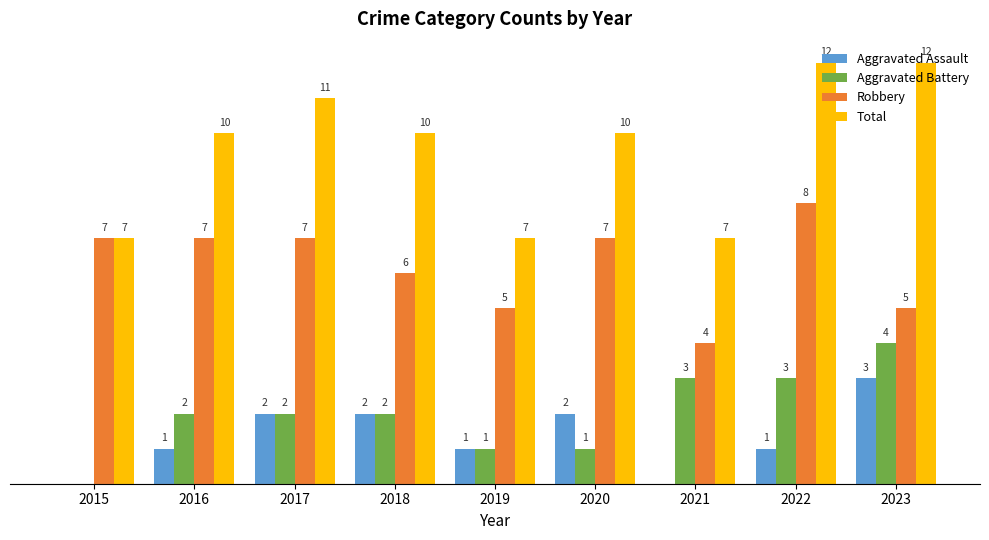

Which series has the largest total across all categories?

Total